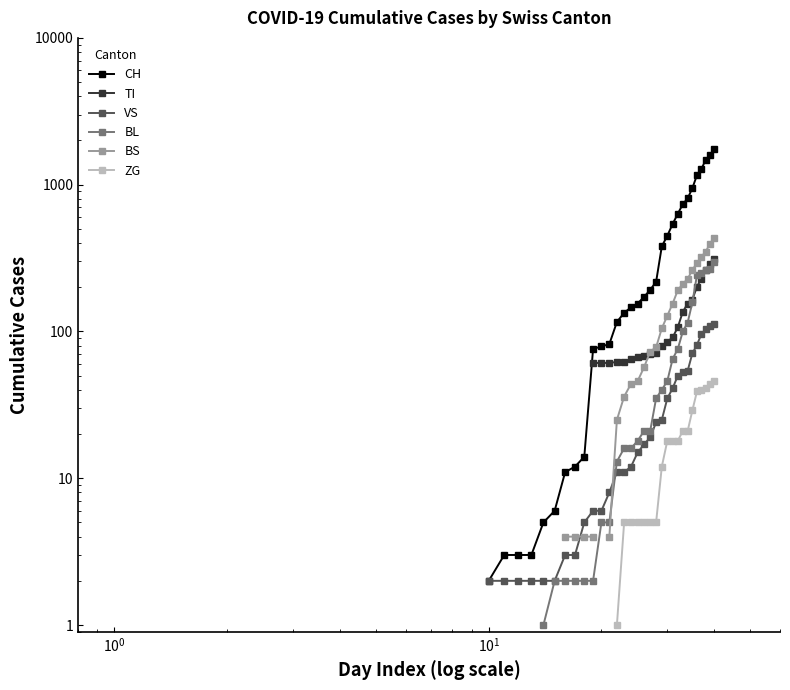

True or false: VS has more than 1 points higher than both neighbors.

False